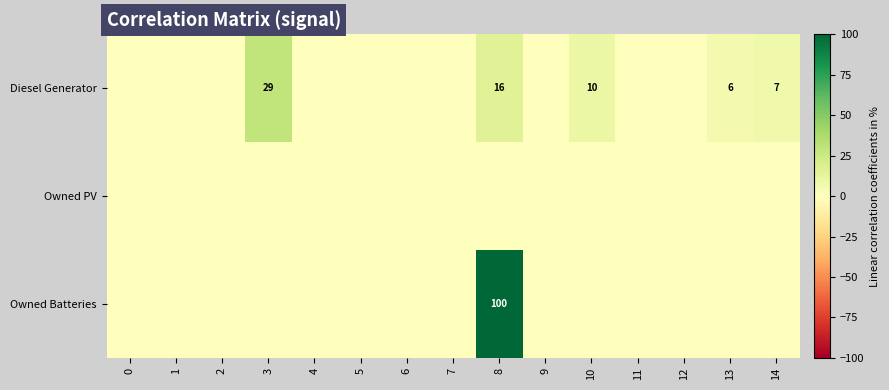

Reading left to right, extract all data points from this chart.

row_0: 0.0	0.0	0.0	29.1	0.0	0.0	0.0	0.0	15.8	0.0	9.7	0.0	0.0	6.1	7.4
row_1: 0.0	0.0	0.0	0.0	0.0	0.0	0.0	0.0	0.0	0.0	0.0	0.0	0.0	0.0	0.0
row_2: 0.0	0.0	0.0	0.0	0.0	0.0	0.0	0.0	100.0	0.0	0.0	0.0	0.0	0.0	0.0